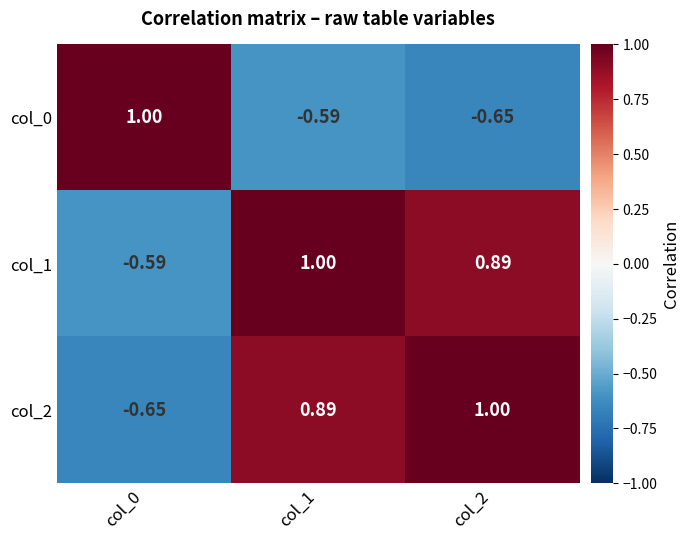

Is the value of col_2 at col_1 greater than the value of col_1 at col_0?

Yes